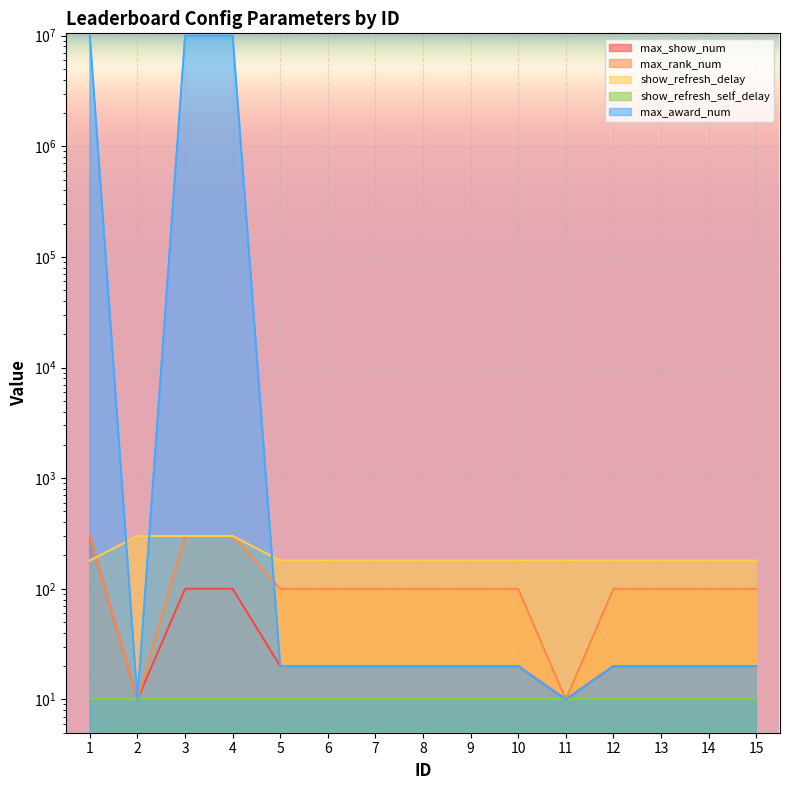

Which series ends up on top after the final intersection of max_rank_num and max_award_num?

max_rank_num